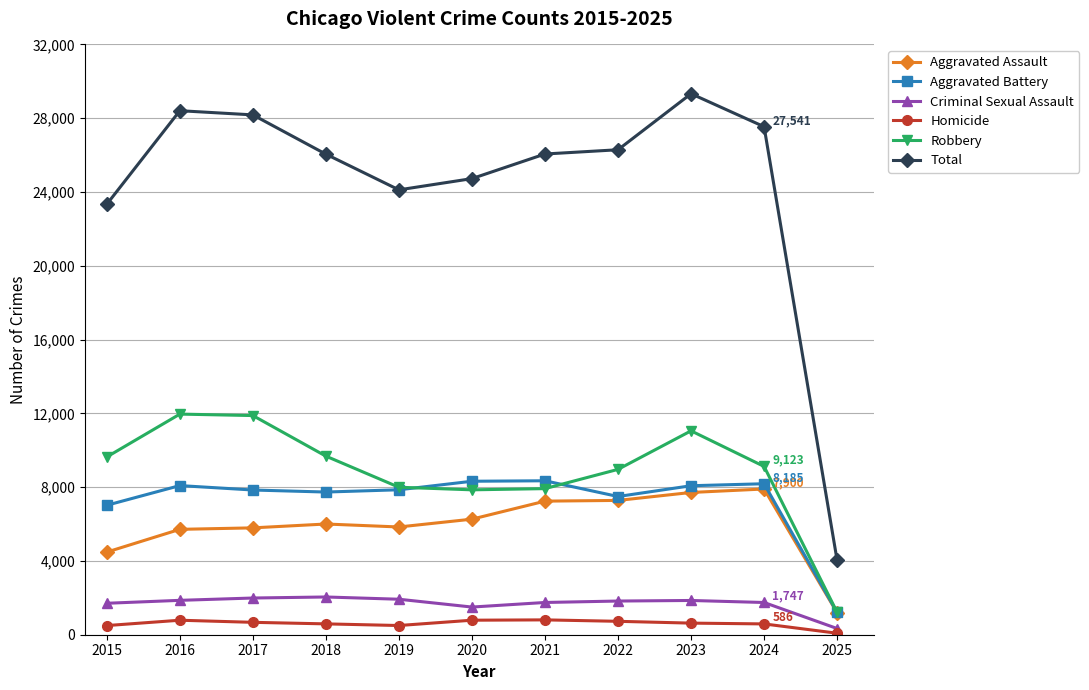

In Robbery, how many points are higher than both neighbors (excluding endpoints)?

2